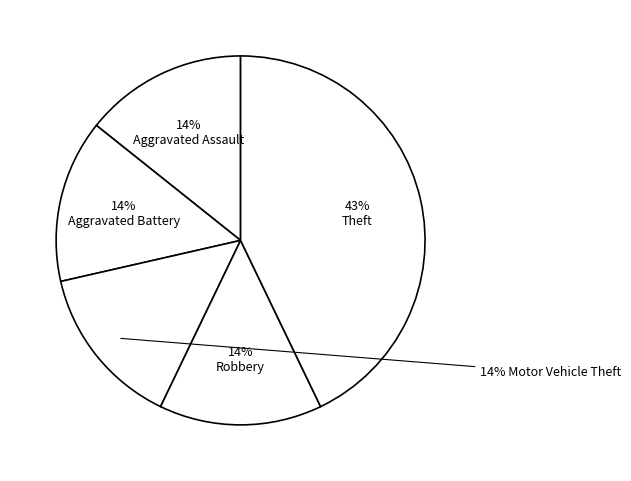

Count the number of slices in the pie.

5